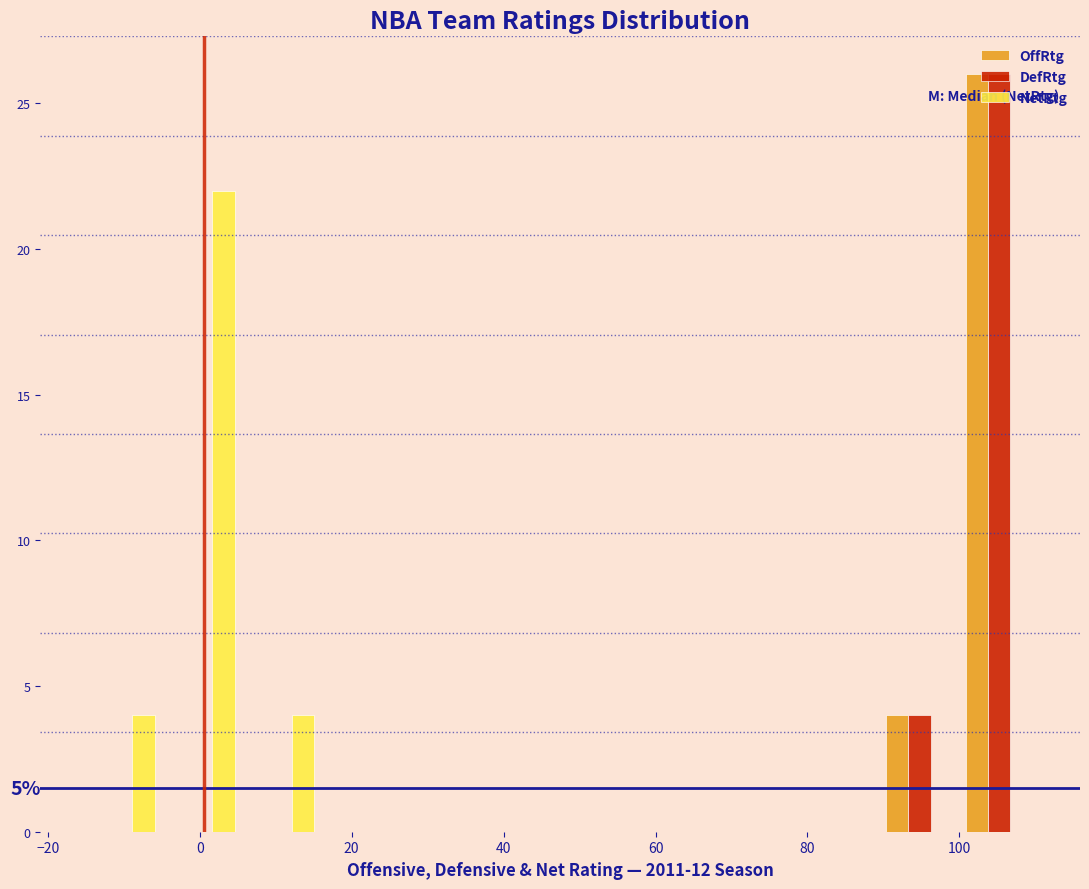

In the NetRtg series, which range on the x-axis has the tallest bar?

-6 to 6